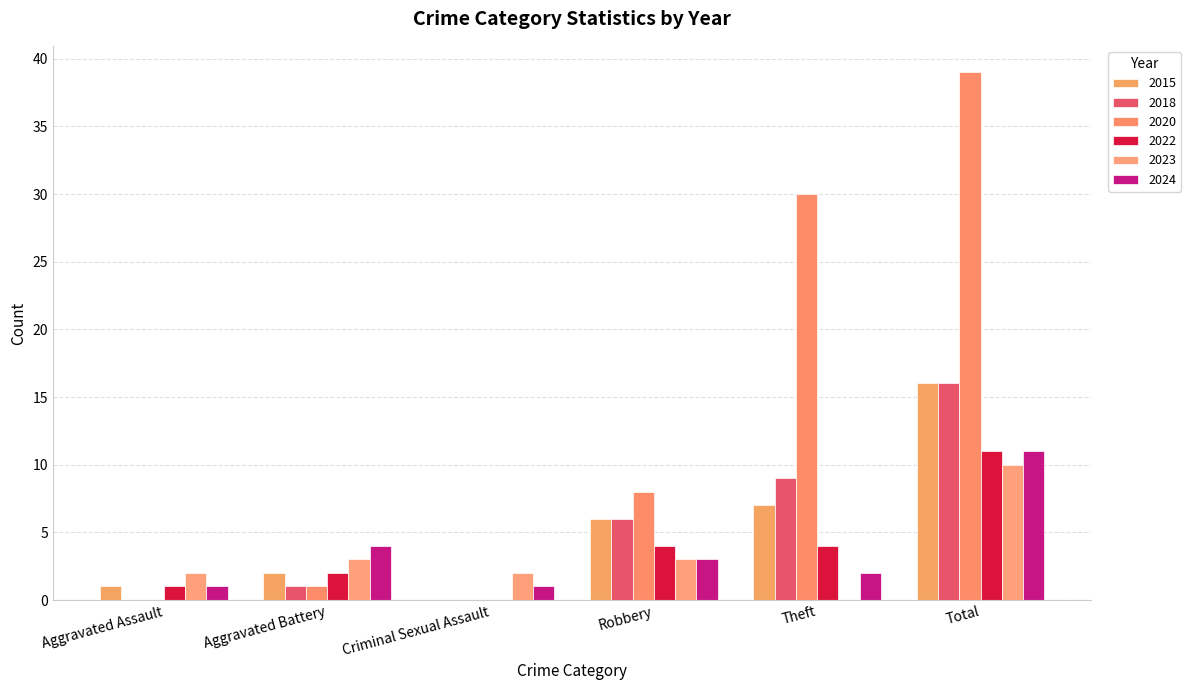

Count the number of data series in this chart.

6